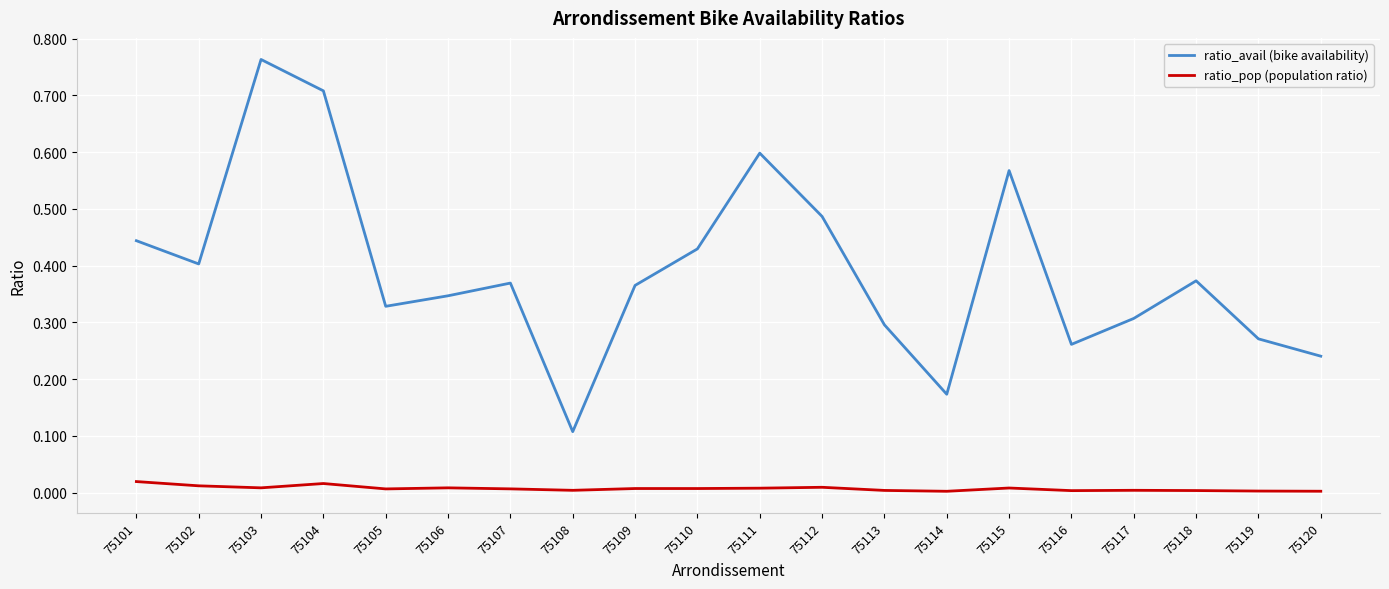

Rank the series at 75115 from lowest to highest value.

ratio_pop (population ratio), ratio_avail (bike availability)